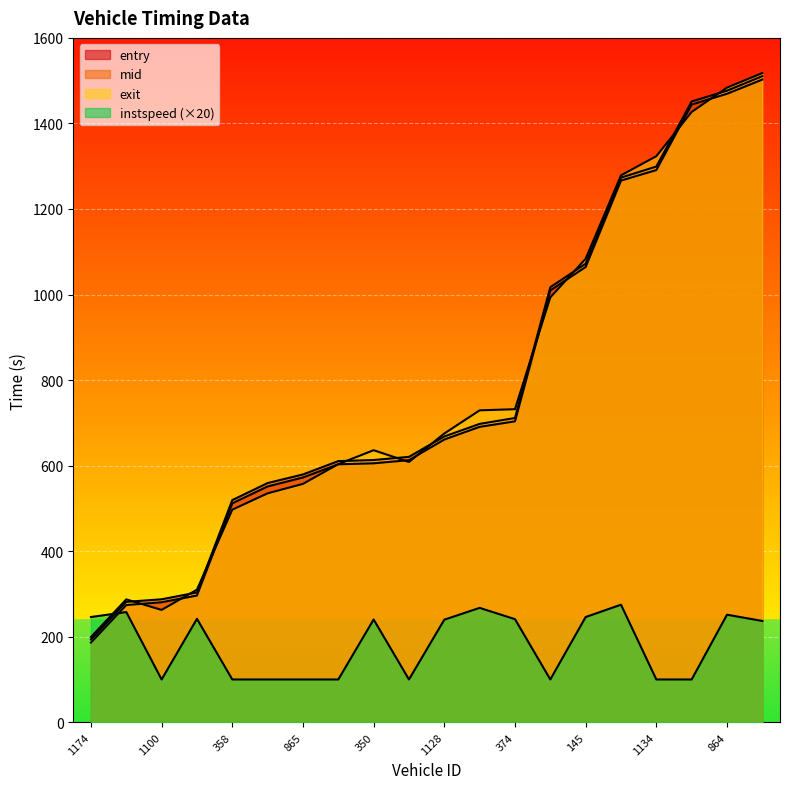

What is the difference between the second highest and minimum values in the entry series?

1283.0